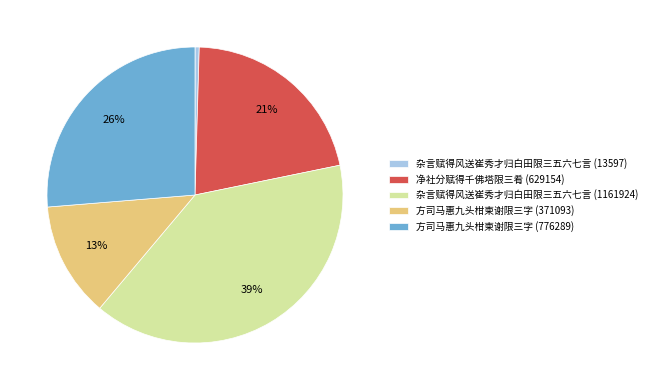

Combined, do 方司马惠九头柑柬谢限三字 (371093) and 方司马惠九头柑柬谢限三字 (776289) account for over 50%?

No